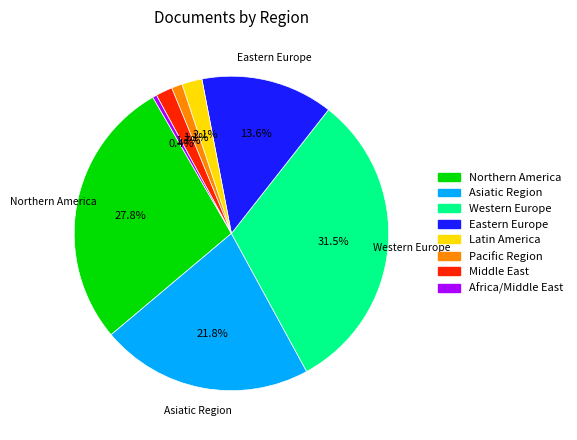

Does any single category account for the majority?

No